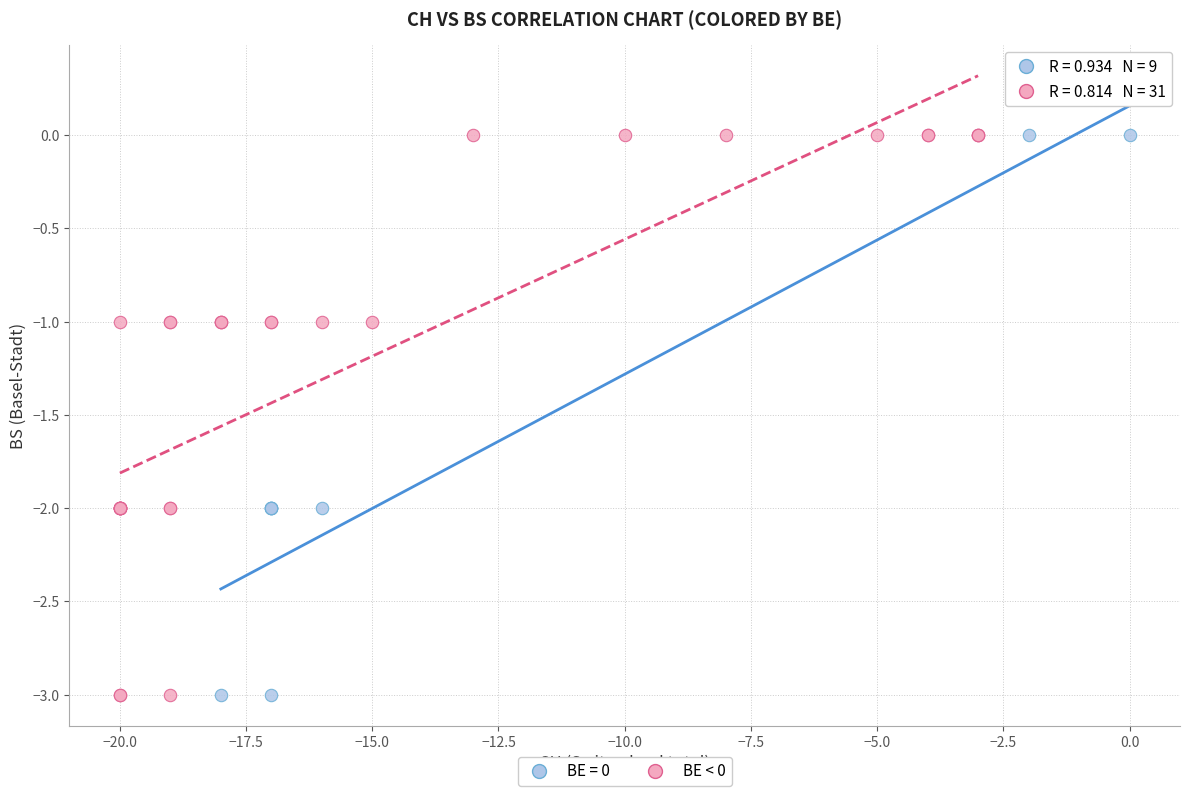

What are all the series names shown in the legend?

BE = 0, BE < 0